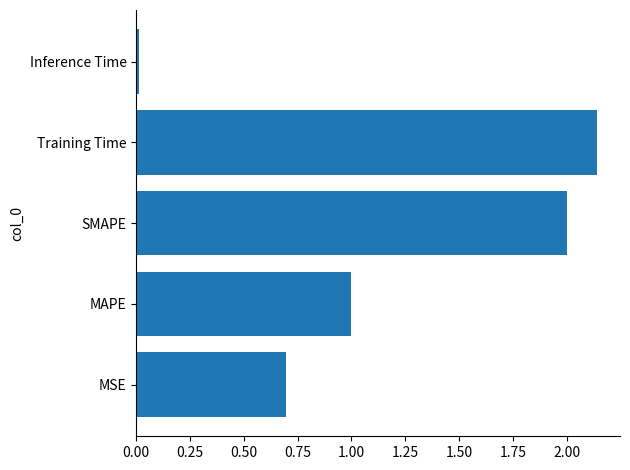

Does the chart contain any negative values?

No